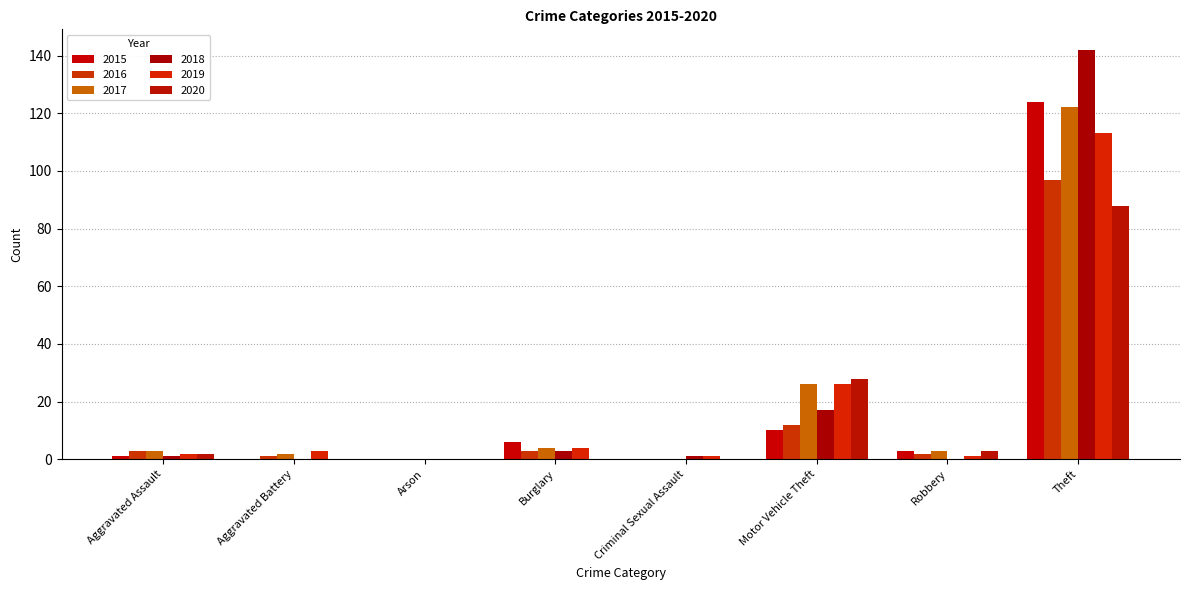

What is the sum of all 2018 values?

164